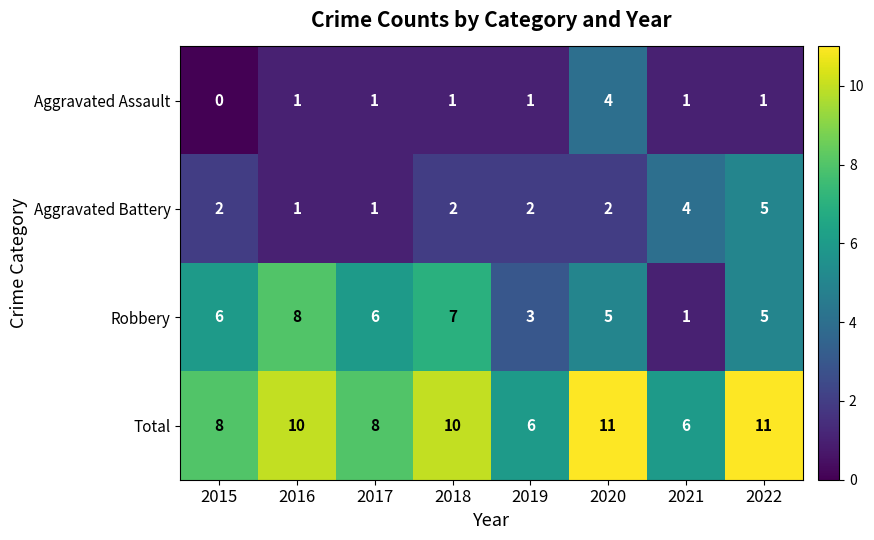

What is the total value across all series at 2019?

12